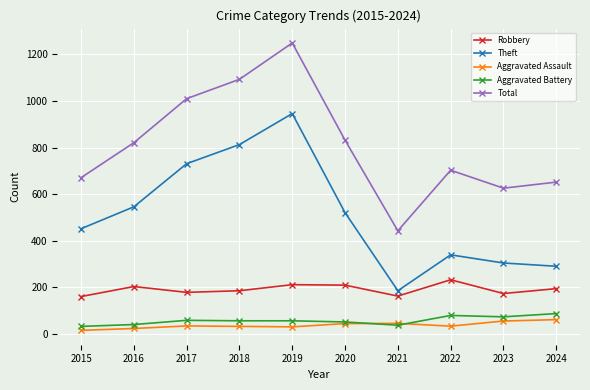

What is the sum of the Robbery values at 2022 and 2019?

445